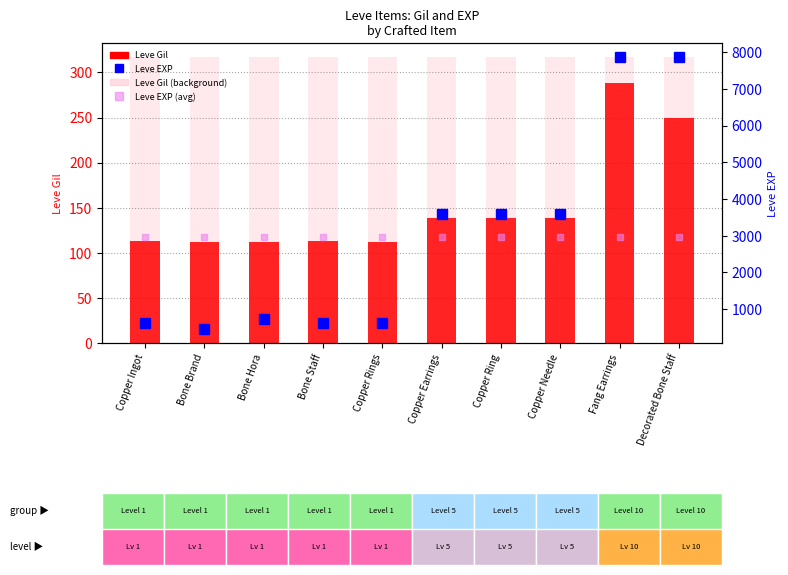

Reading left to right, extract all data points from this chart.

Leve Gil: 113.0	112.0	112.0	113.0	112.0	139.0	139.0	139.0	288.0	250.0
Leve Gil (bg): 316.8	316.8	316.8	316.8	316.8	316.8	316.8	316.8	316.8	316.8
Leve EXP: 630.0	450.0	720.0	630.0	630.0	3600.0	3600.0	3600.0	7880.0	7880.0
Leve EXP (avg): 2962.0	2962.0	2962.0	2962.0	2962.0	2962.0	2962.0	2962.0	2962.0	2962.0